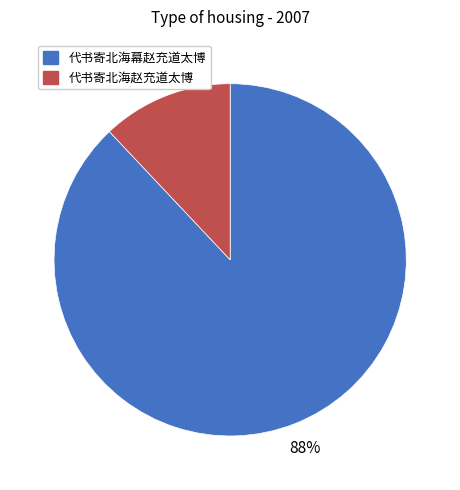

How many slices are in this pie chart?

2